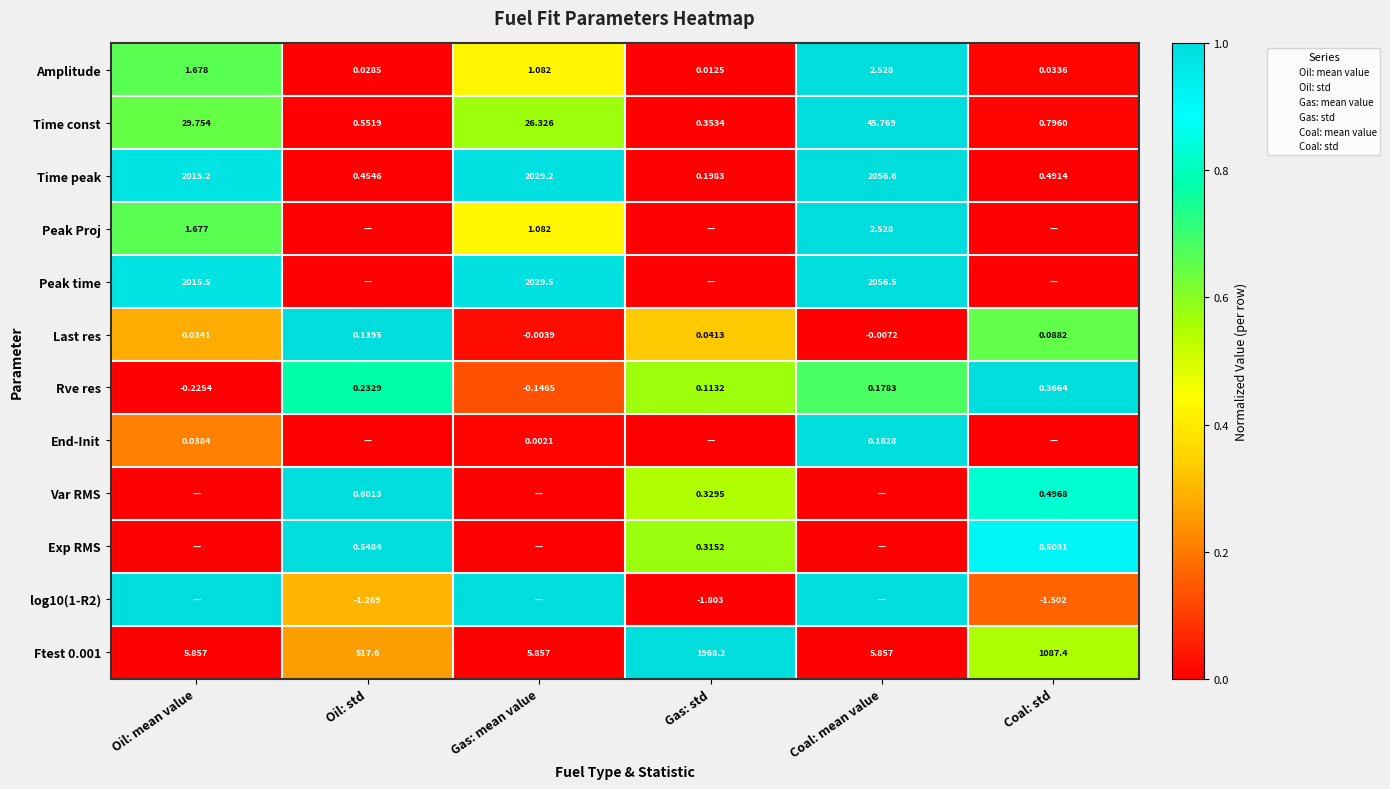

How many distinct data groups are displayed?

12